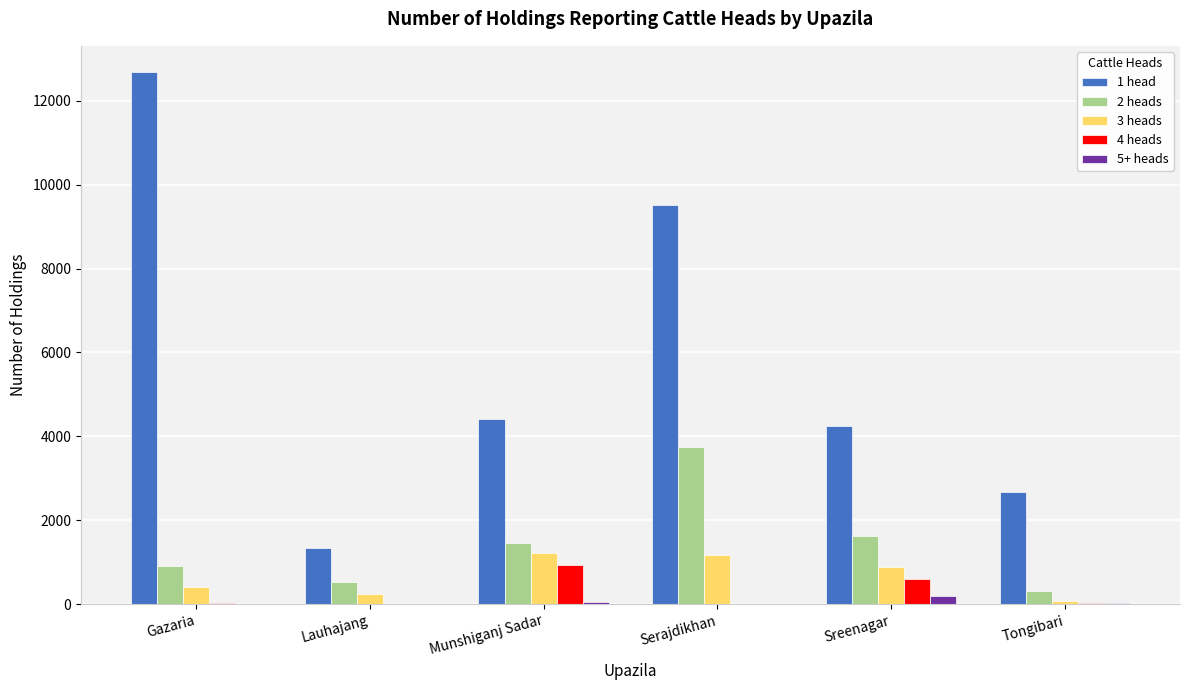

The value of 3 heads at Sreenagar is 891. True or false?

True